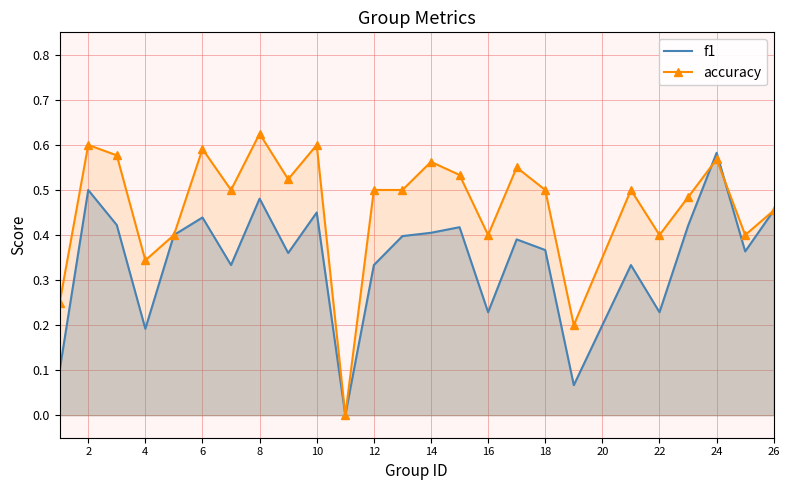

How many intersections are there between accuracy and f1?

2